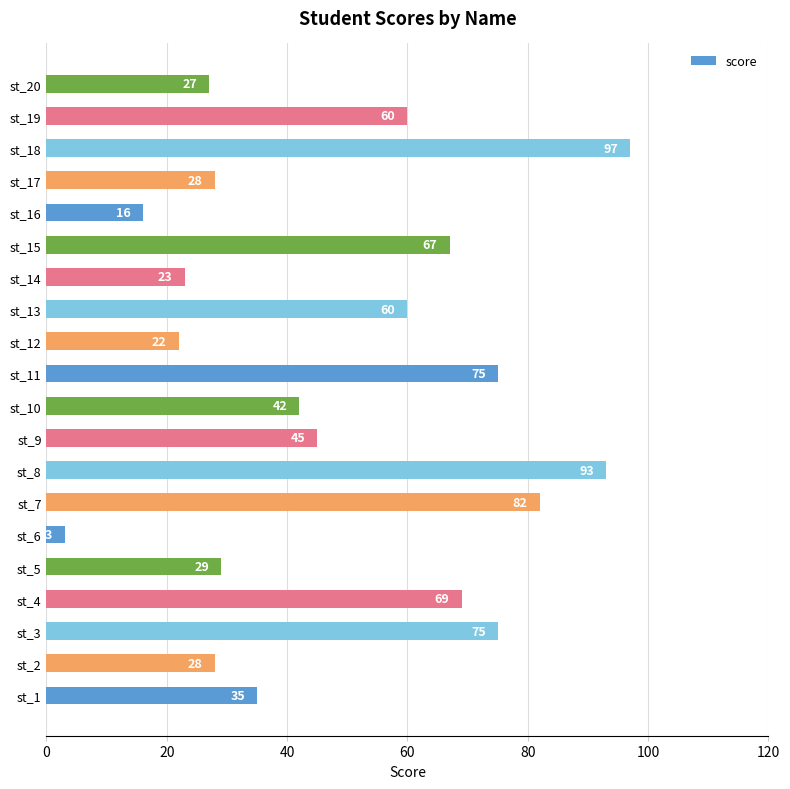

What is the difference between the second highest and second lowest values?

77